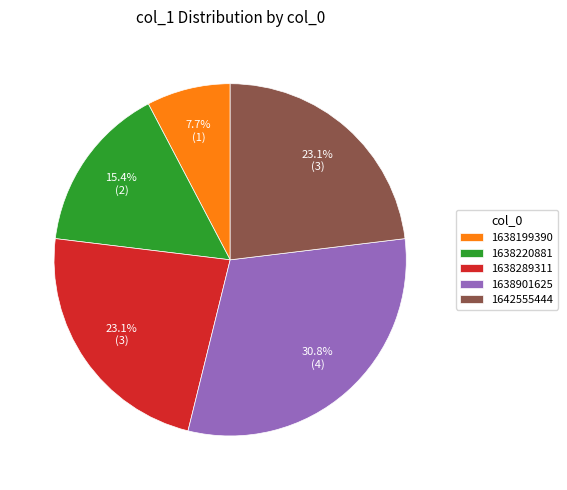

Which category has the biggest portion of the pie?

1638901625